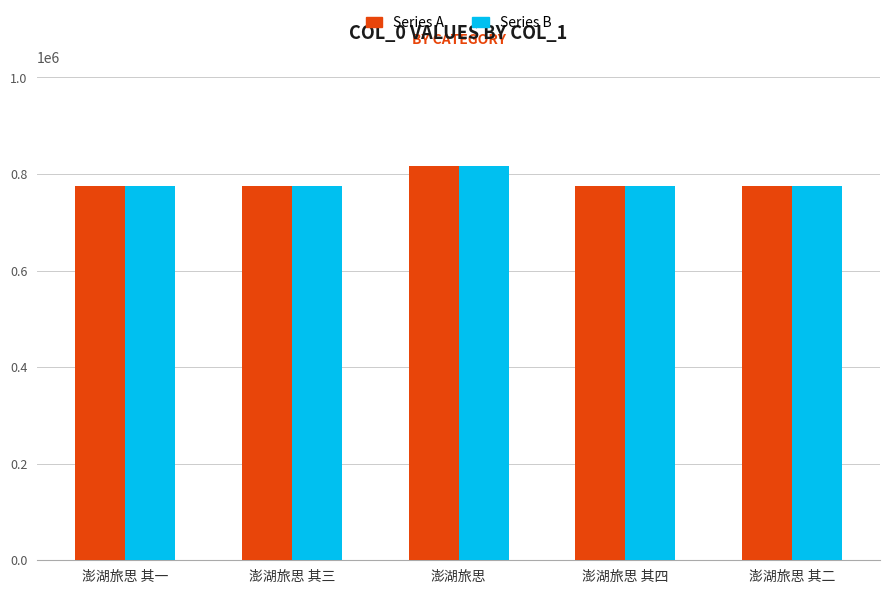

How many distinct data groups are displayed?

2